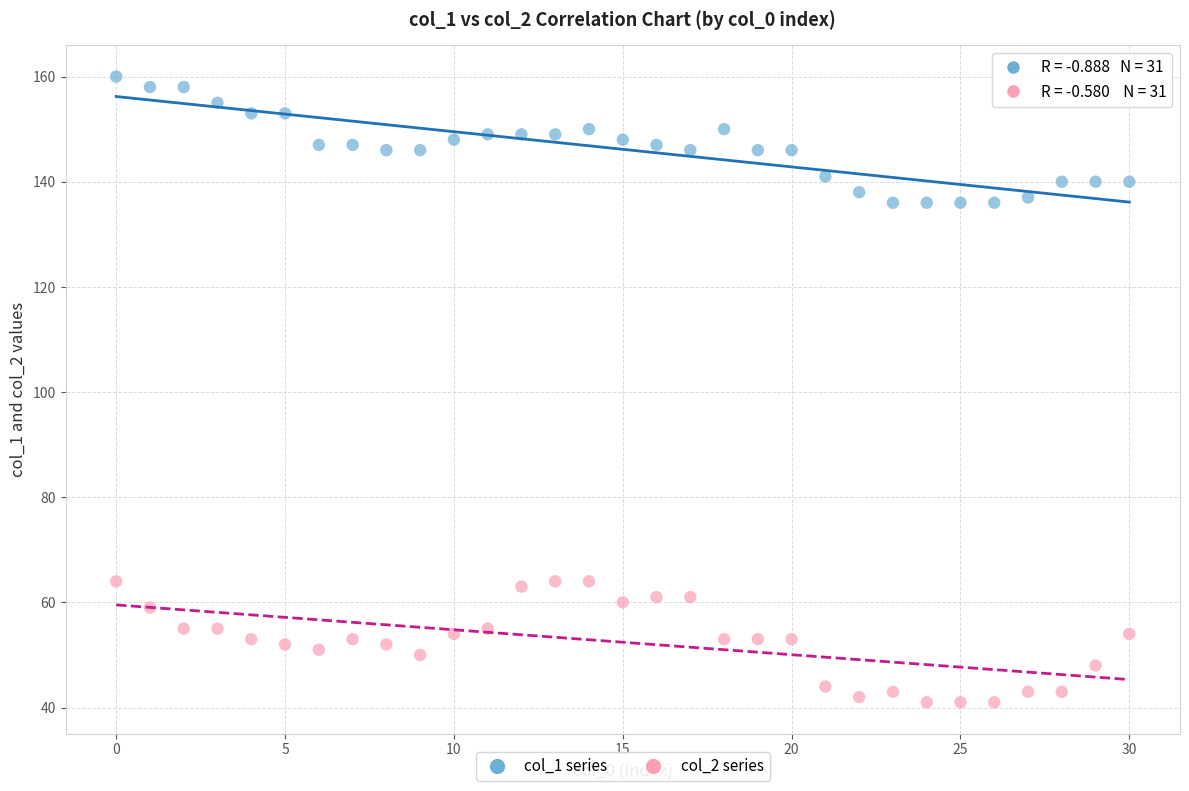

Across all data points, what is the range of Y values (max minus min)?

119